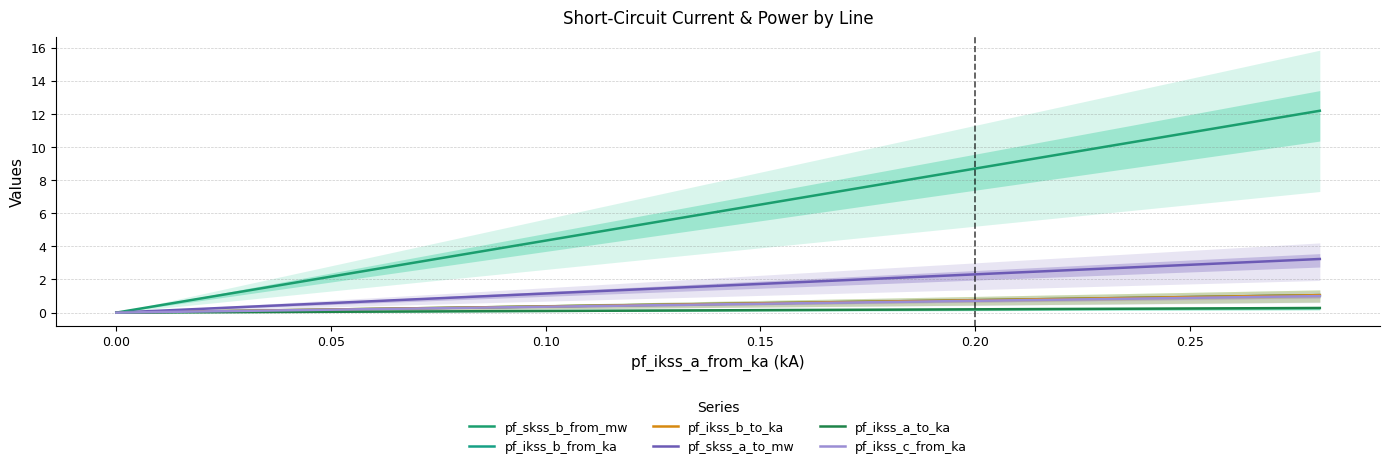

True or false: pf_ikss_c_from_ka has more than 2 interior local peaks.

False